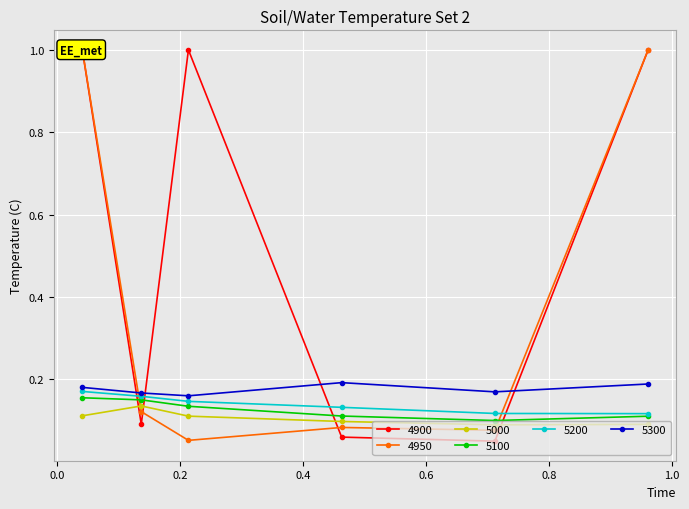

Where is the first local minimum for 5300?

0.2136986301369863